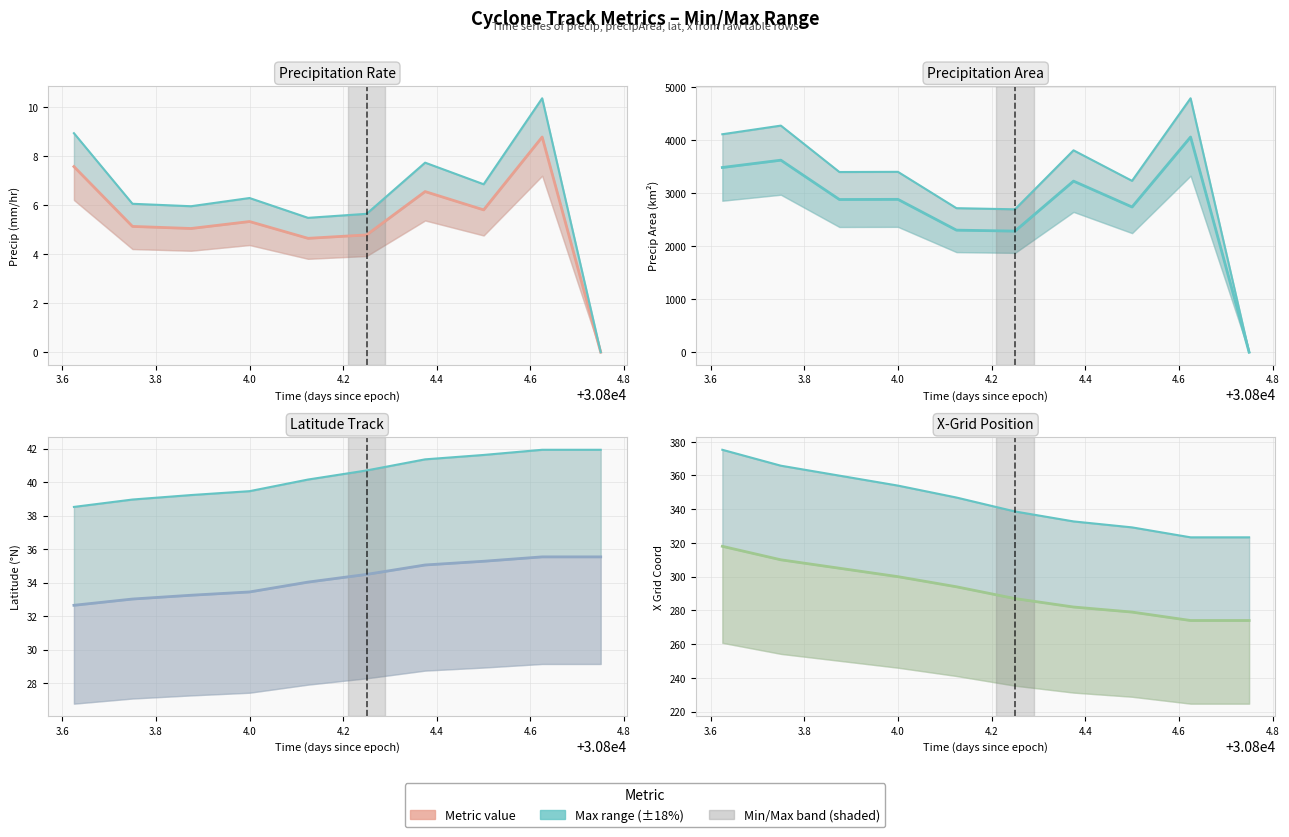

What is the total value across all series at 30804.125?

2640.8